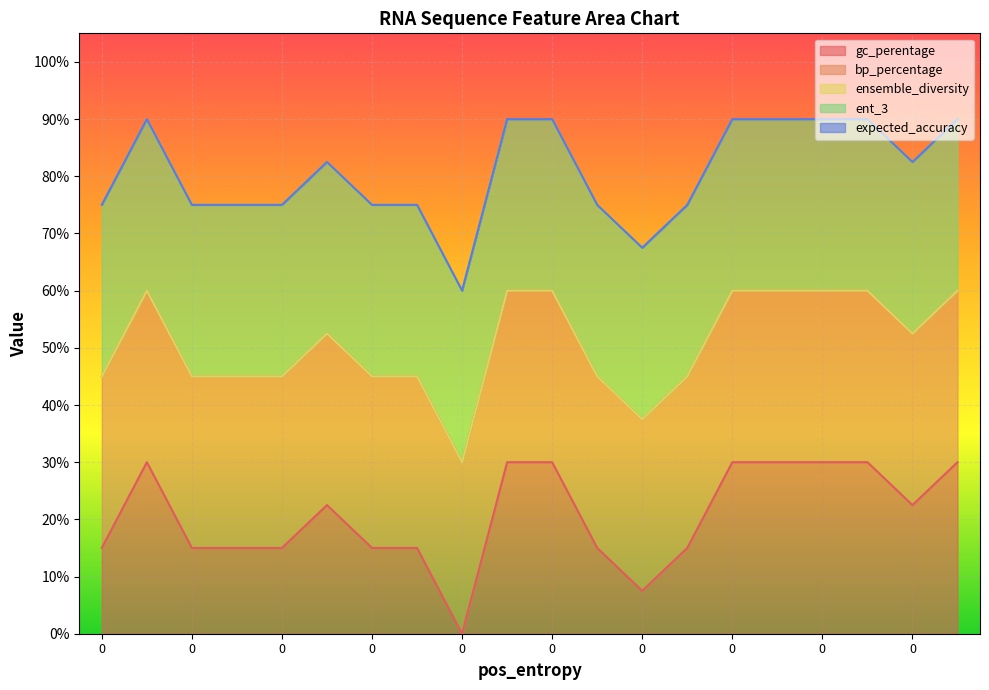

Count the number of data series in this chart.

5